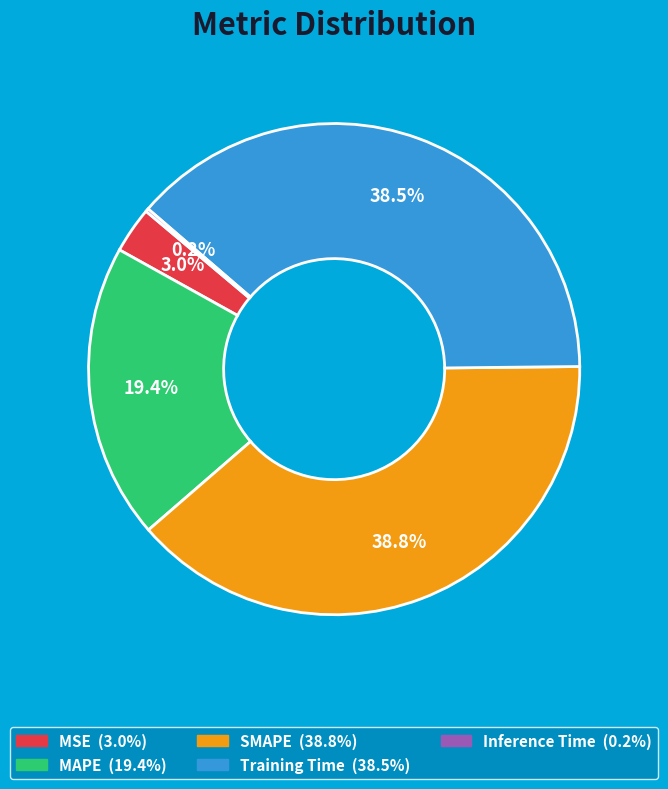

Is there any slice that represents more than half of the pie?

No